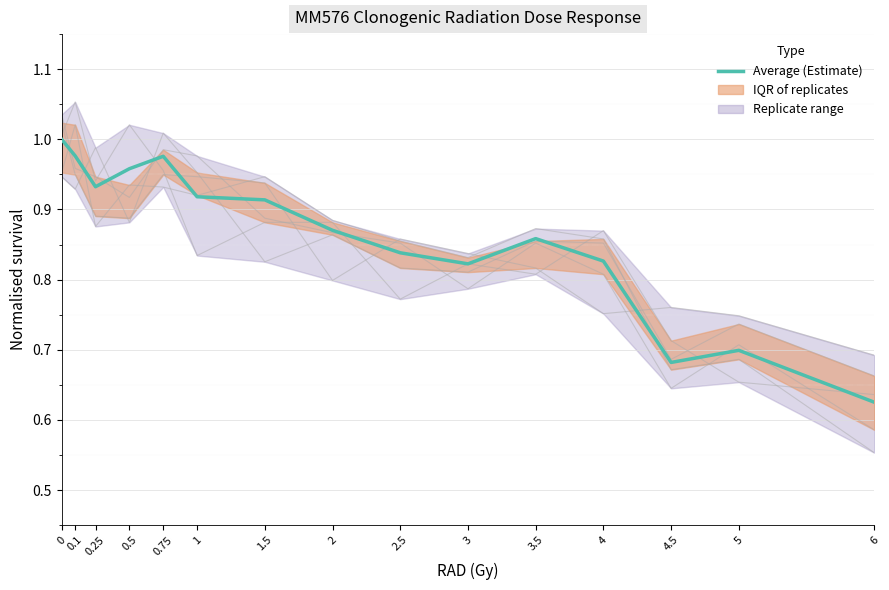

What is the value of the Replicate (col_2) point at the 10th from the left?

0.8